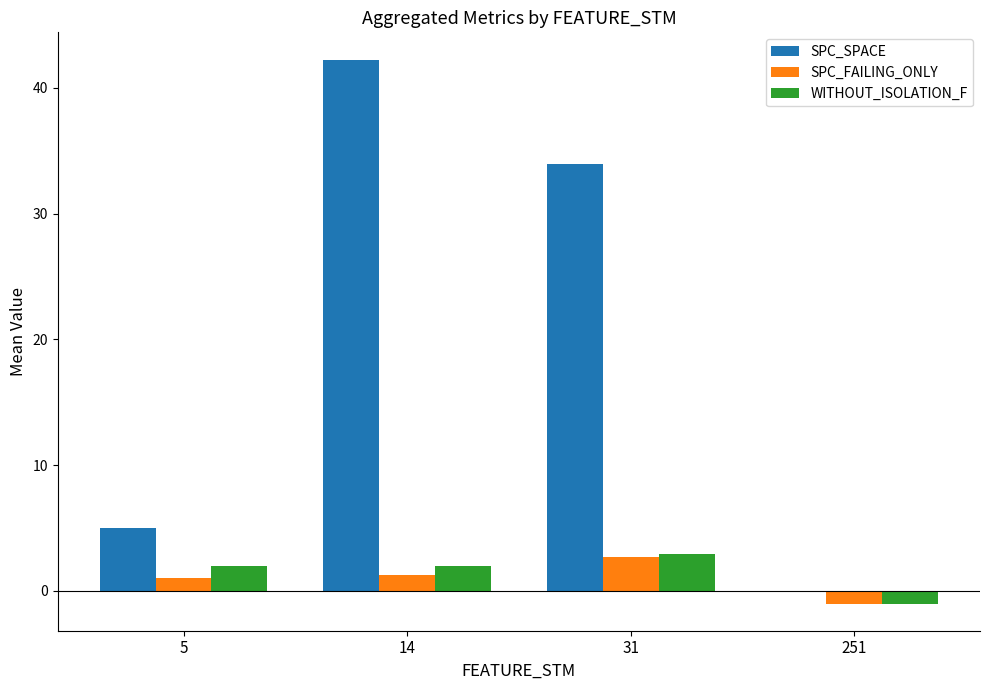

At which label does SPC_FAILING_ONLY reach its peak?

31